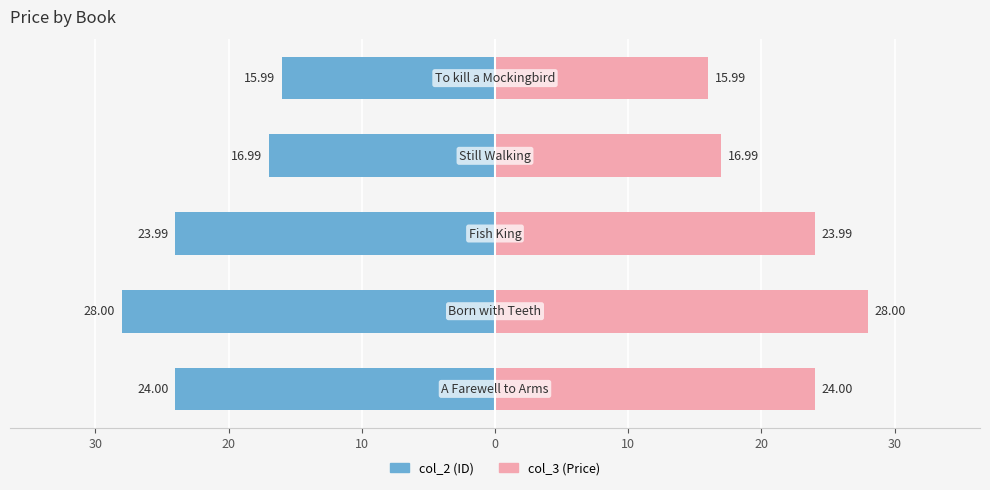

What is the sum of all col_3 (Price) values?

109.0